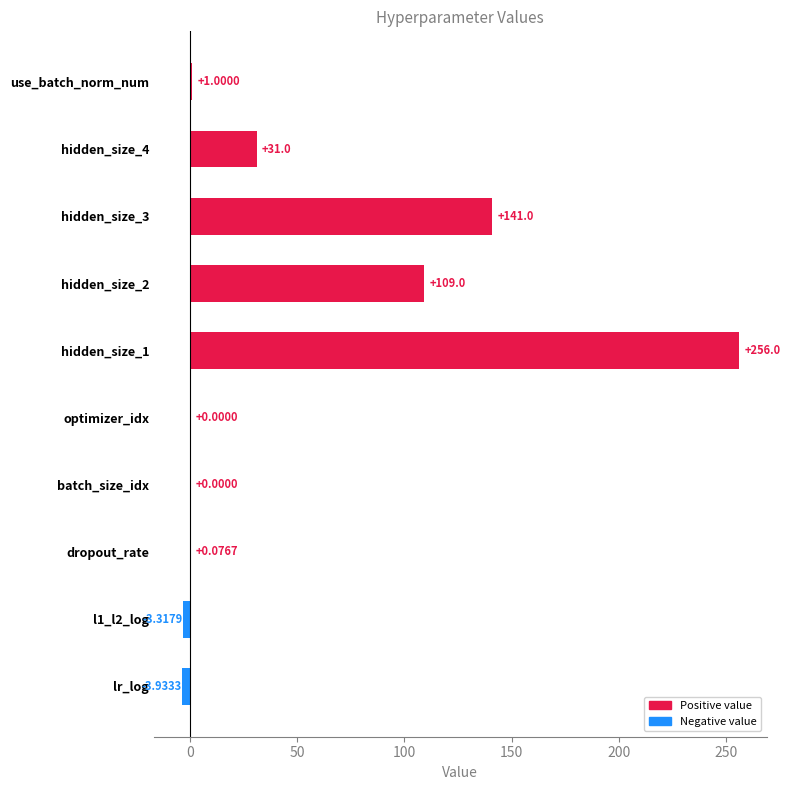

Which has a higher value, hidden_size_3 or hidden_size_4?

hidden_size_3